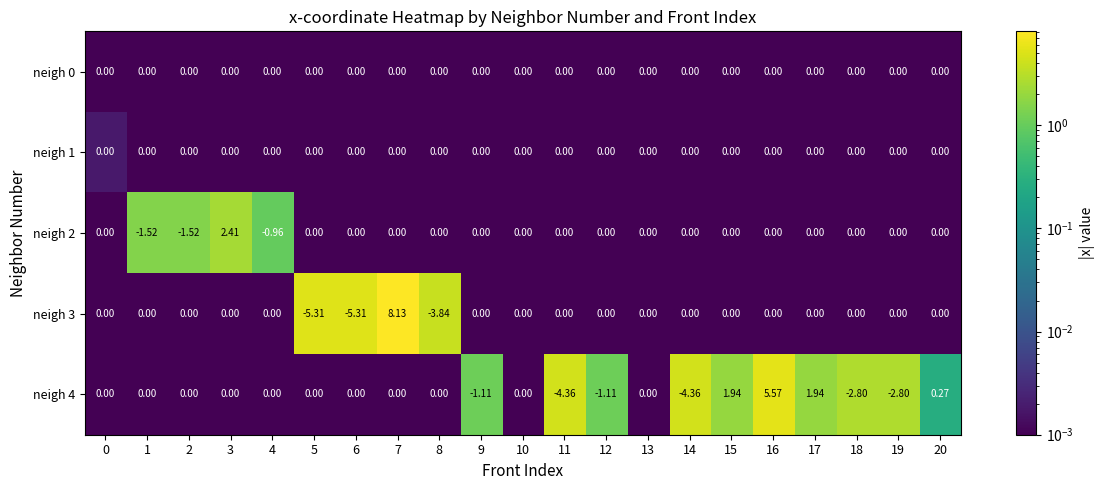

Is the value of neigh 4 at 15 greater than the value of neigh 3 at 7?

No